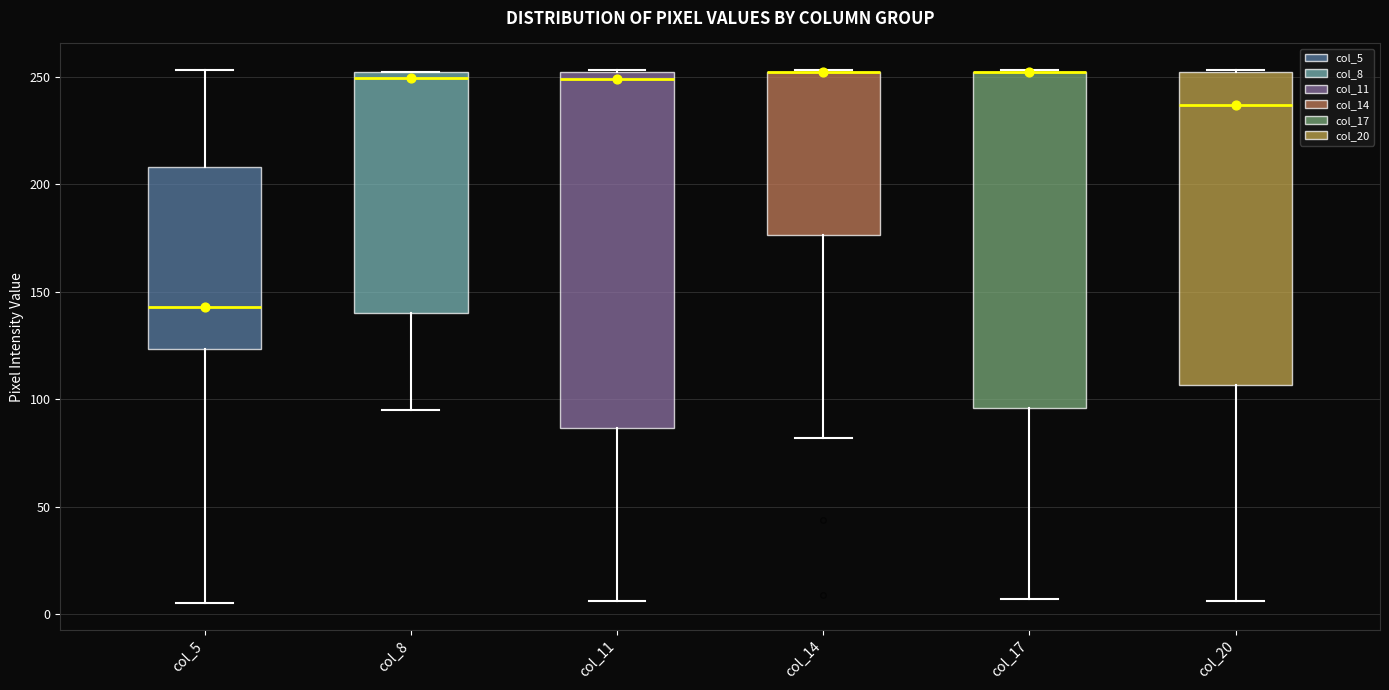

Reading left to right, read every box against the y-axis: the position of its median line, the range the box covers, and the ends of its whiskers. The values are not printed on the chart, so give them approximately, as read against the axis.

col_5: median 145, box 125 to 210, whiskers 5 to 255
col_8: median 250 (just below the box's upper edge), box 140 to 250, whiskers 95 to 250
col_11: median 250 (just below the box's upper edge), box 85 to 250, whiskers 5 to 255
col_14: median 250 (drawn on the box's upper edge), box 175 to 250, whiskers 80 to 255
col_17: median 250 (drawn on the box's upper edge), box 95 to 250, whiskers 5 to 255
col_20: median 235, box 105 to 250, whiskers 5 to 255